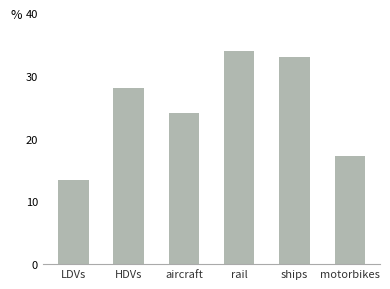

What is the greatest value displayed?

34.0